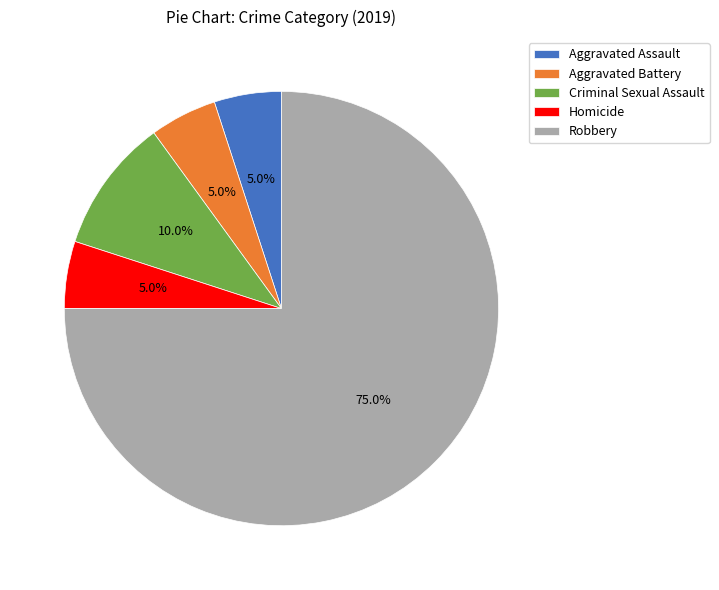

To the nearest percent, what is the combined percentage of Aggravated Battery and Homicide?

10%